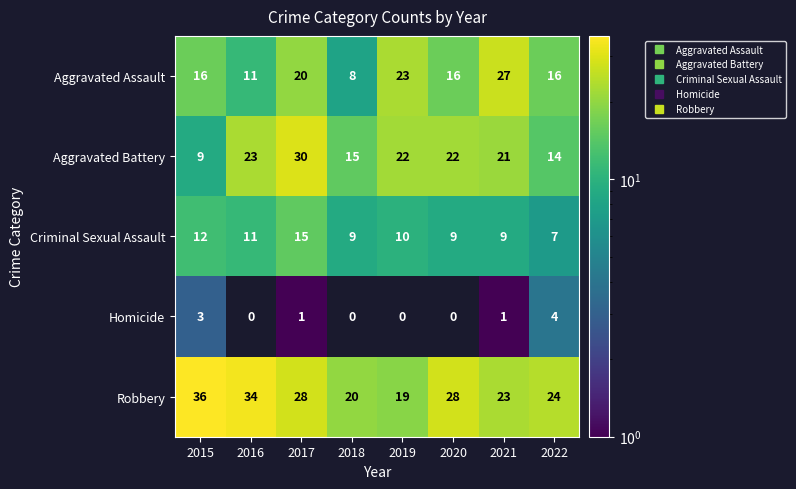

How many data points in Homicide are less than 1?

4